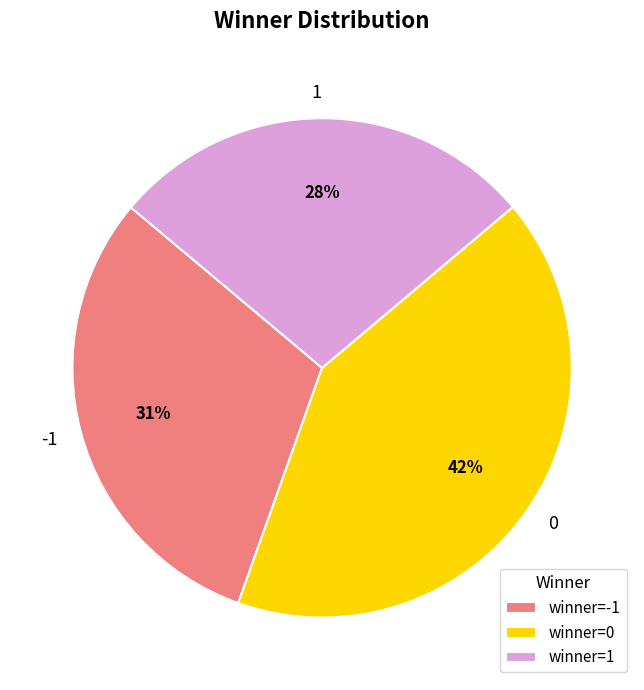

To the nearest percent, what percentage of the pie is 1?

28%